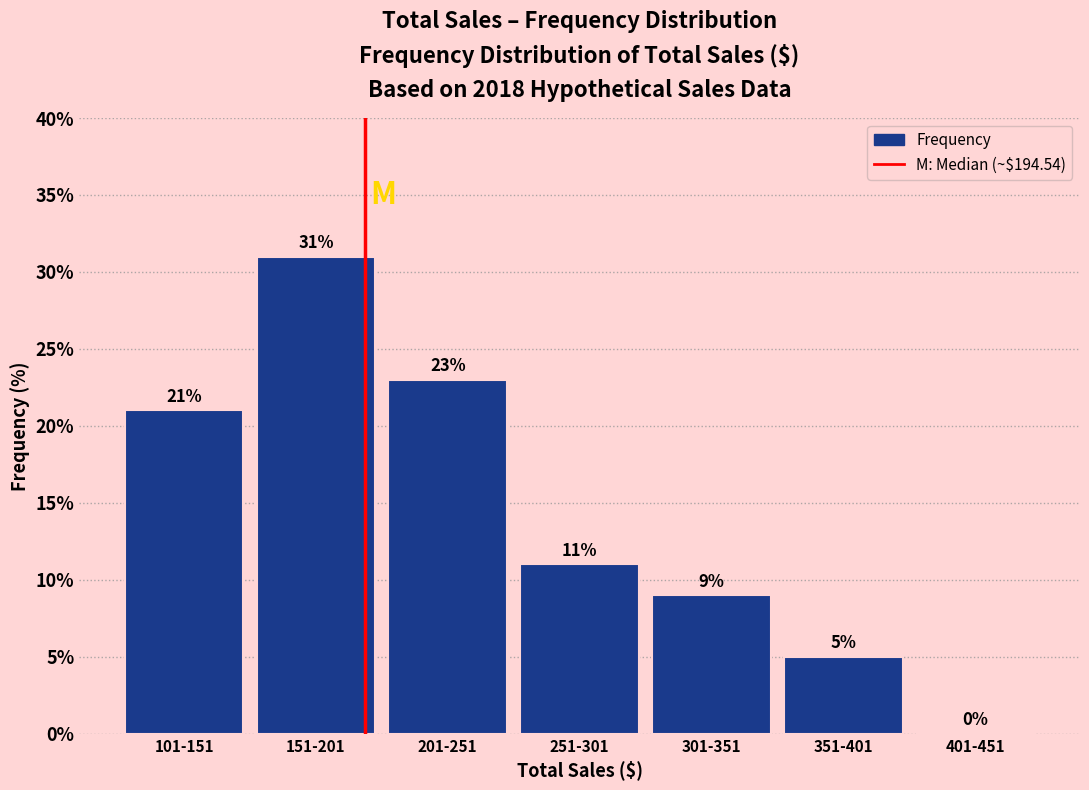

Are the bars horizontal?

No